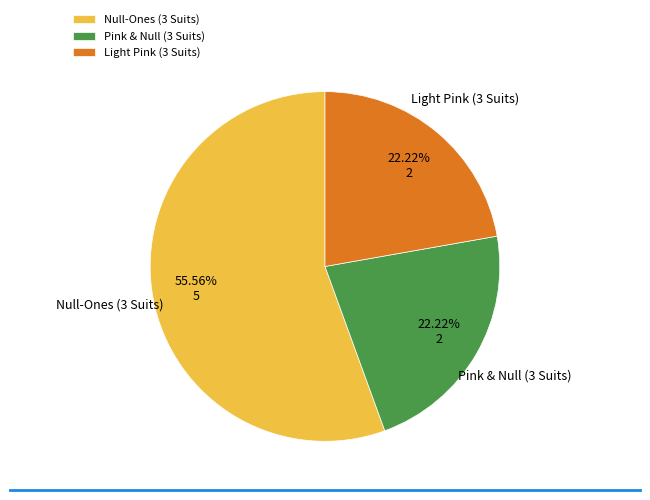

Count the number of slices in the pie.

3